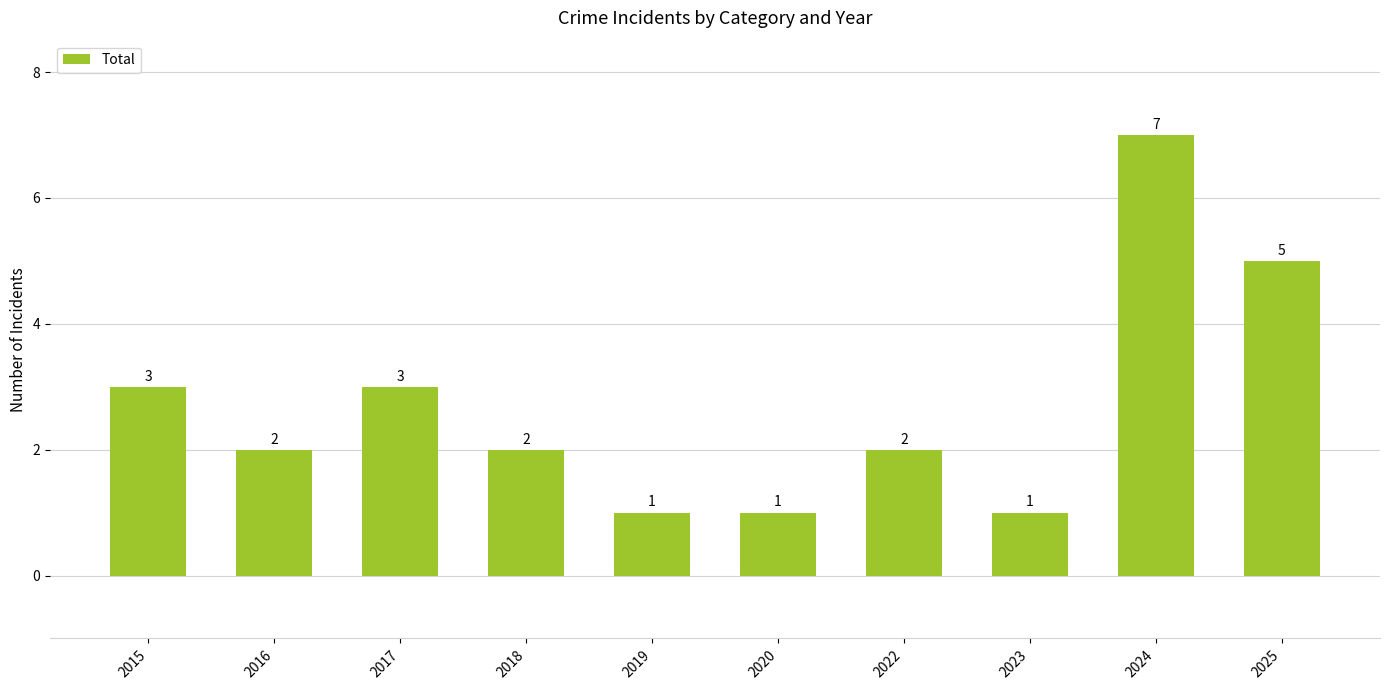

What is the maximum value shown in the chart?

7